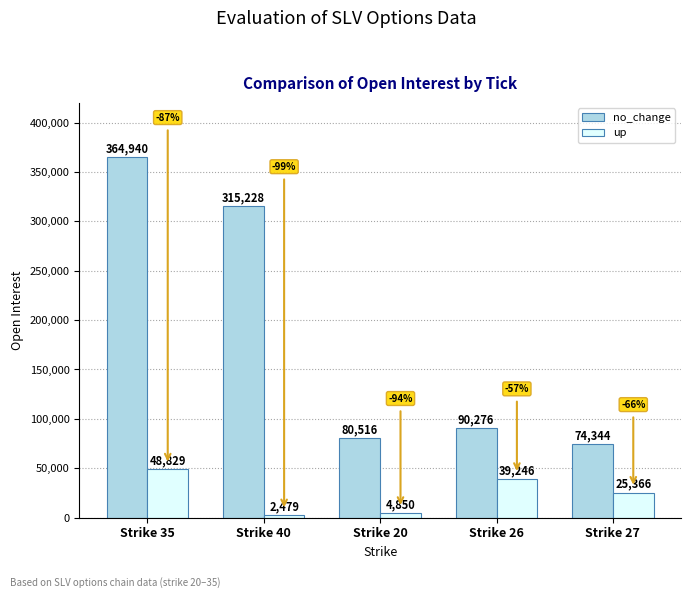

Is the value of up at Strike 27 greater than the value of no_change at Strike 26?

No